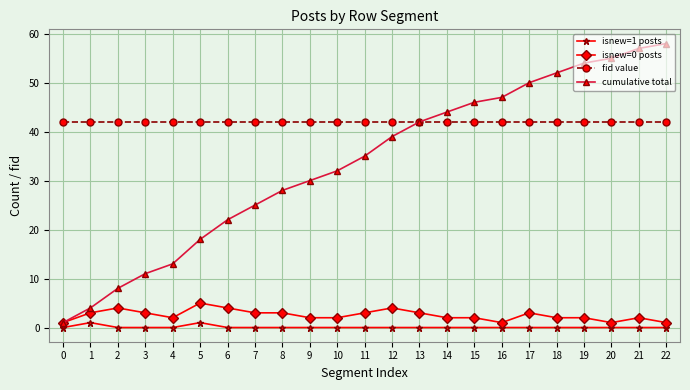

Which series has the largest range (max minus min)?

cumulative total